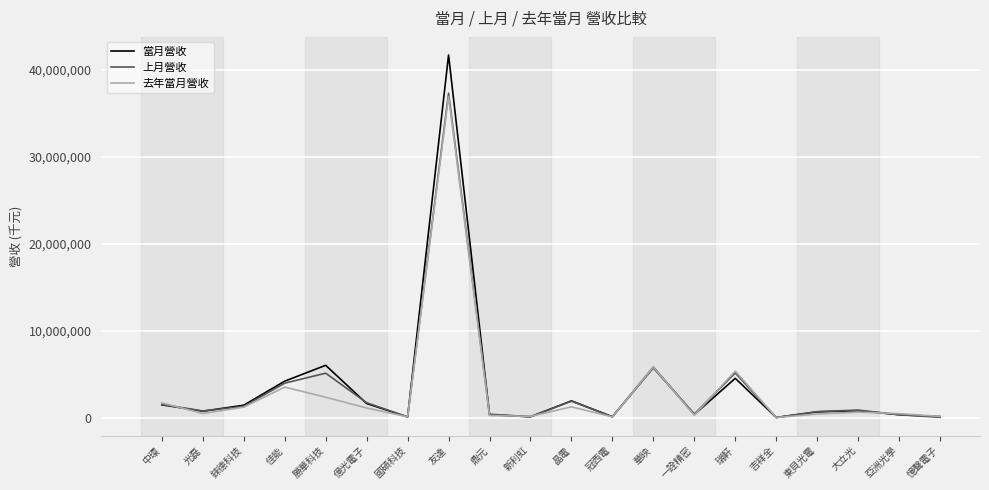

What is the sum of the 上月營收 values at 國碩科技 and 冠西電?

202182